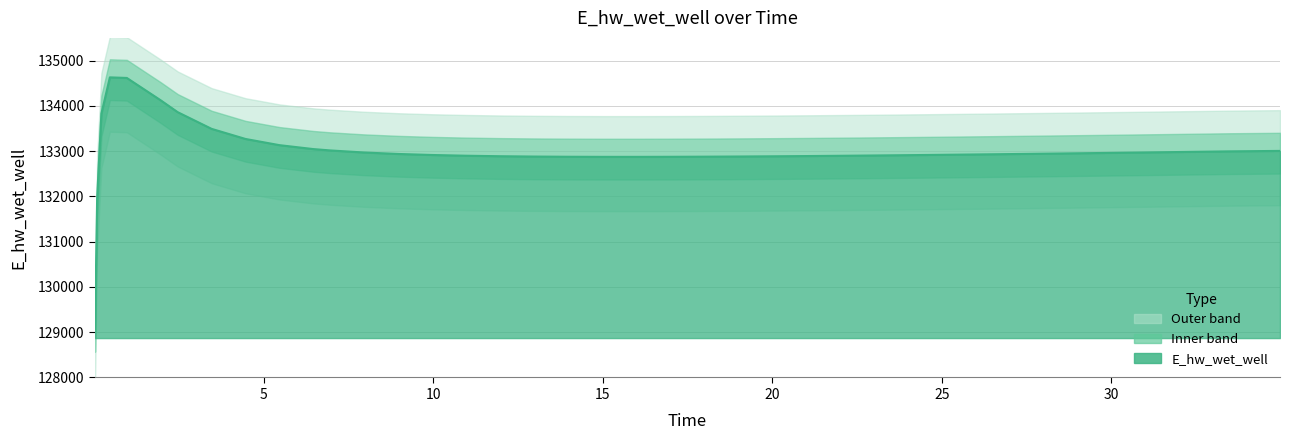

What is the sum of the values at 17.96875 and 2.46875?

266735.5